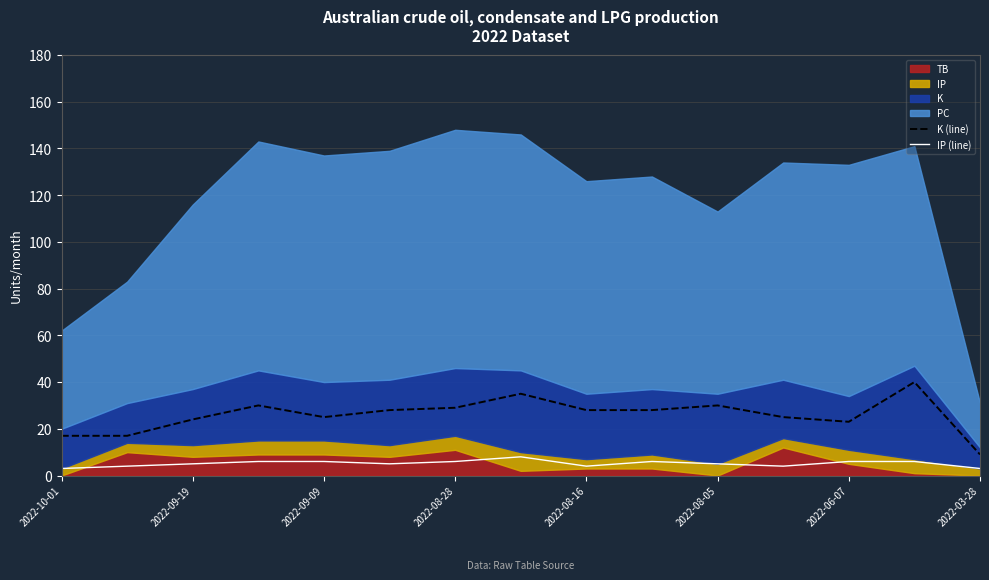

What is the approximate value of K (line) at 2022-08-05?

30